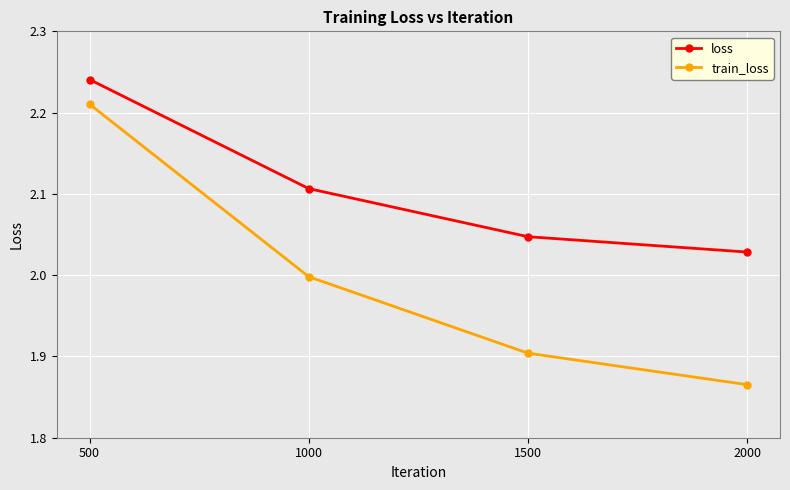

Which series has the largest total across all categories?

loss